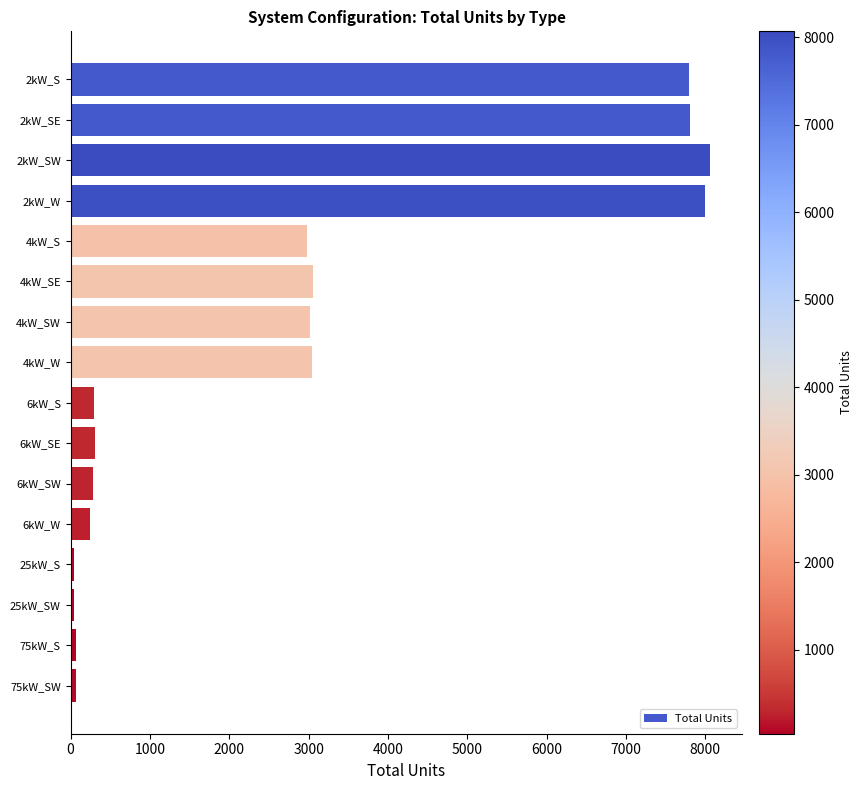

How many data points are less than 2975?

8